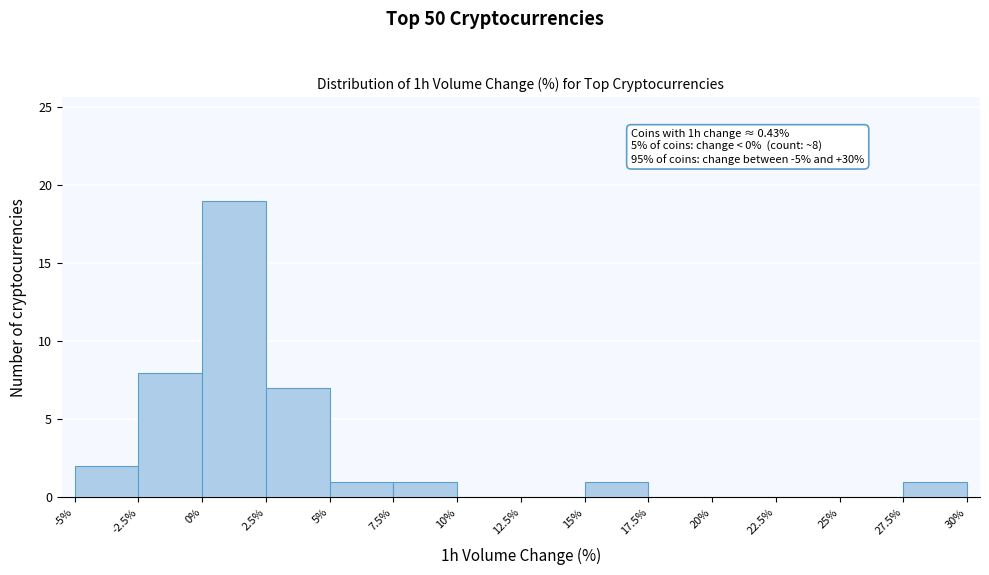

Over which range of the x-axis is the bar tallest?

0% to 2.5%